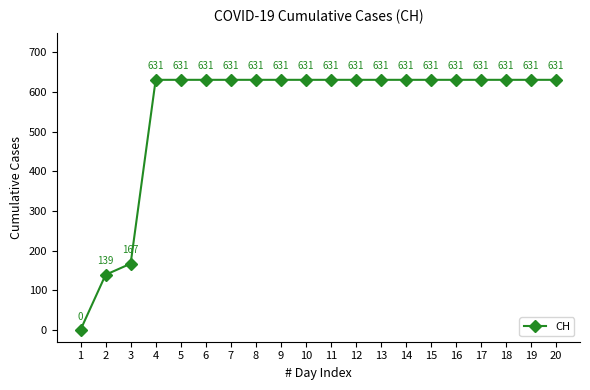

What is the value of the 4th point from the left?

631